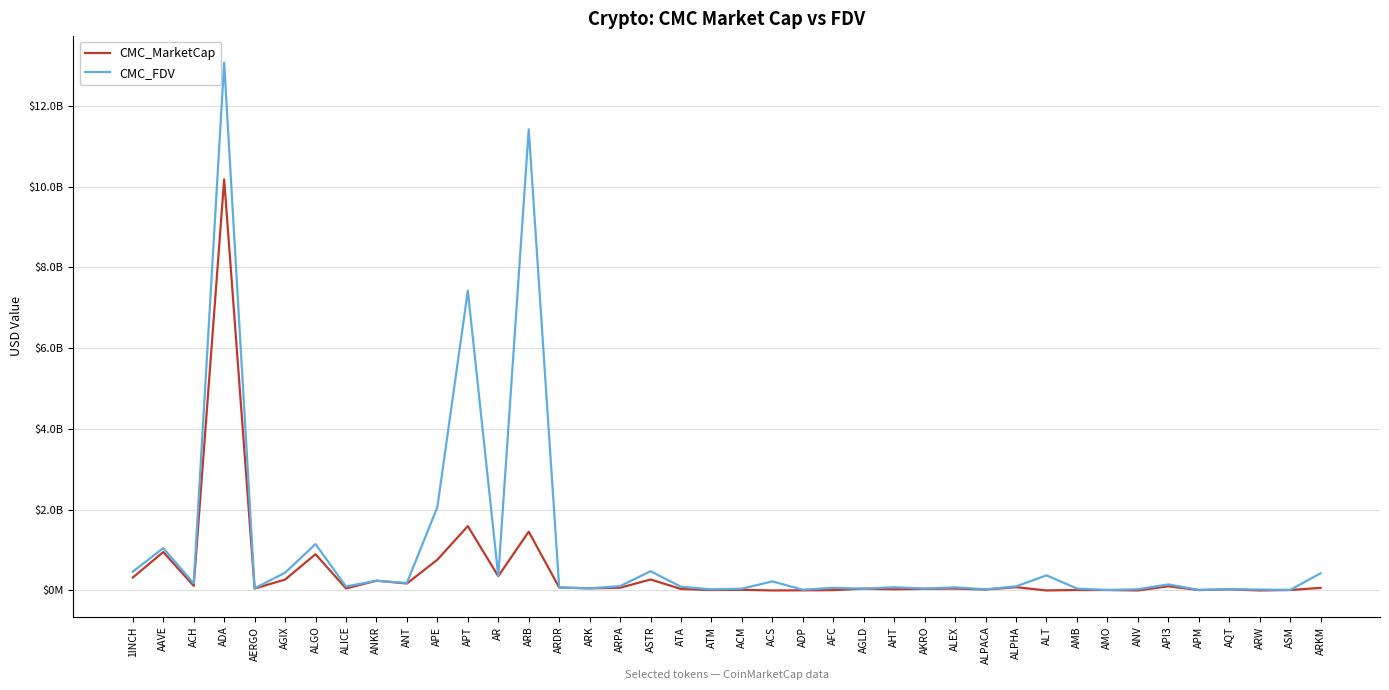

Which category has the highest value in the CMC_MarketCap series?

ADA